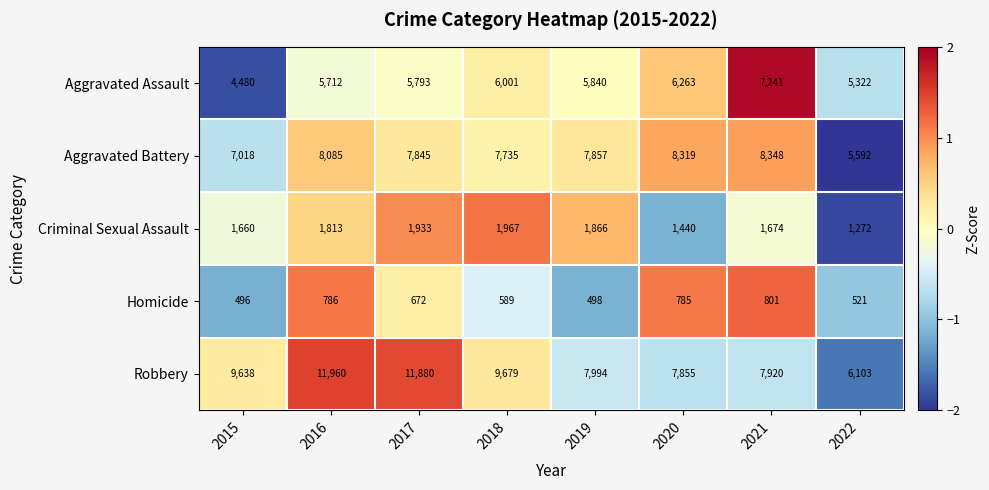

Rank the series at 2015 from highest to lowest value.

Robbery, Aggravated Battery, Aggravated Assault, Criminal Sexual Assault, Homicide